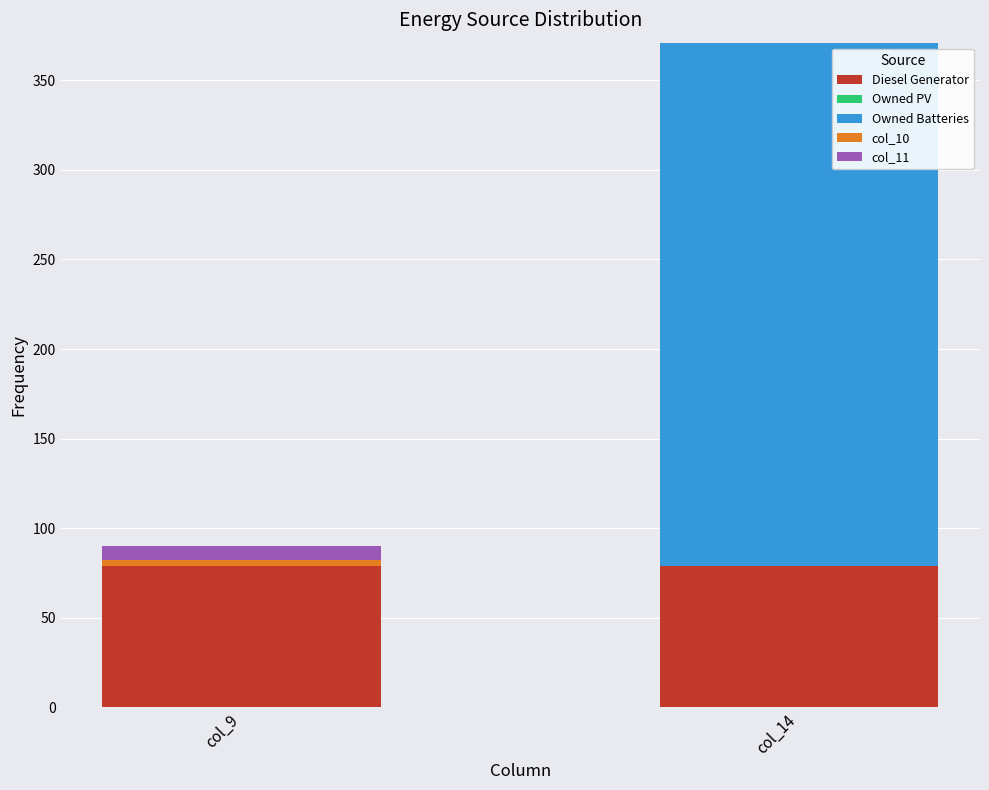

At which category is the sum across all series the highest?

col_14